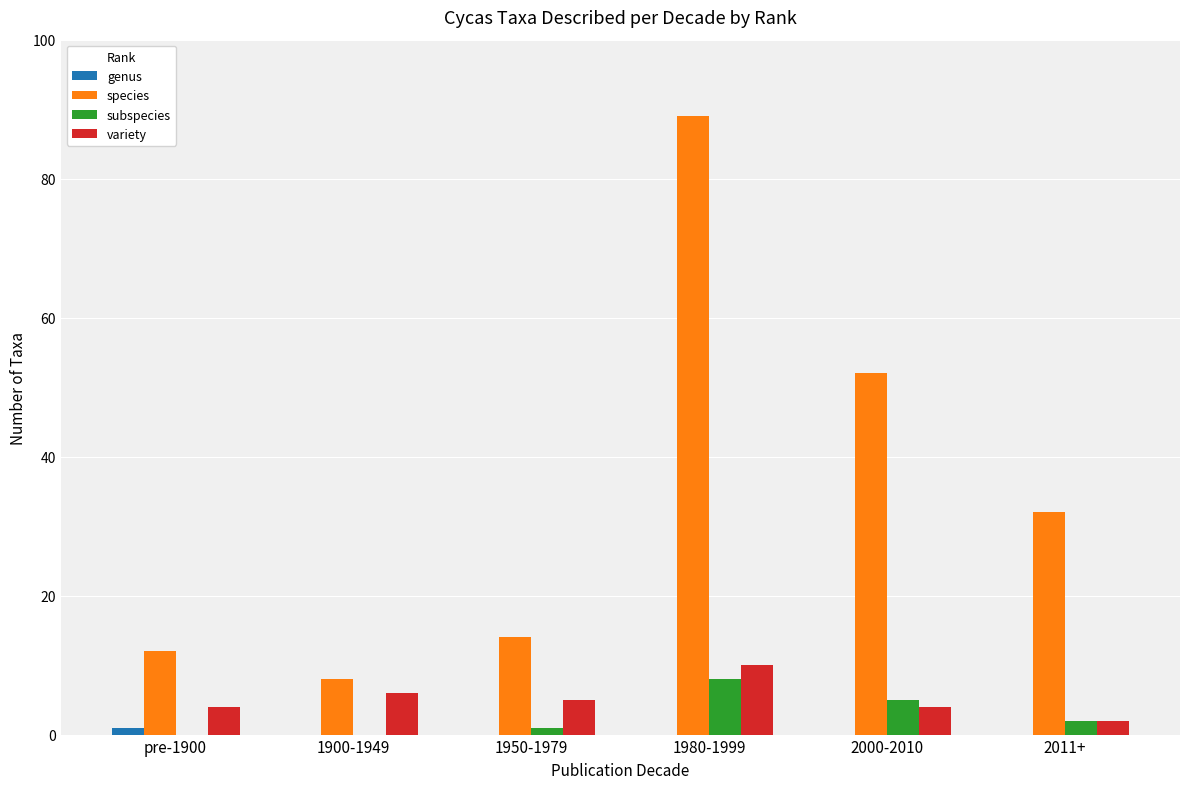

What is the maximum value shown in the chart?

89